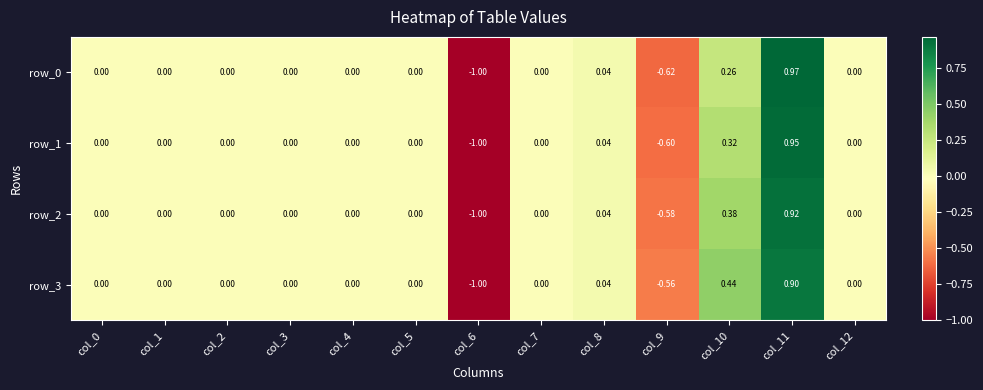

How many distinct data groups are displayed?

4